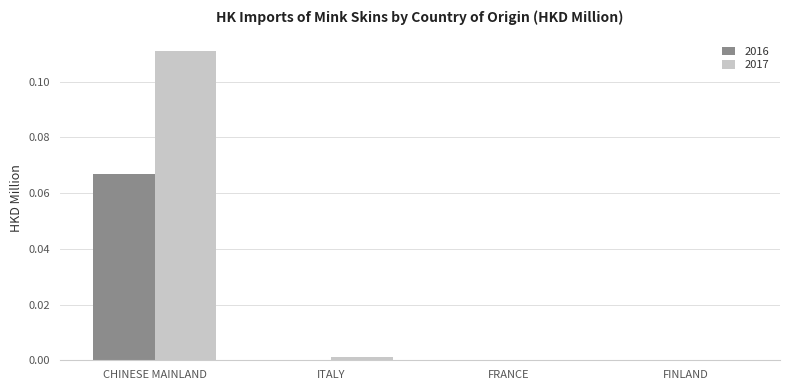

True or false: 2016 has a value of 0.0 at FRANCE.

True